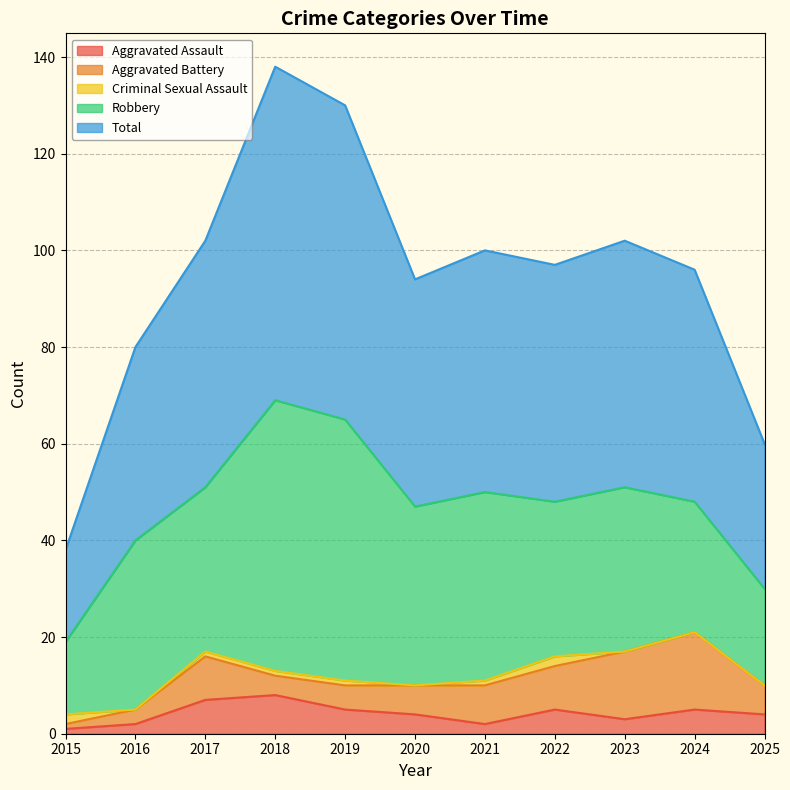

Where does the Aggravated Assault series first go above 4?

2017